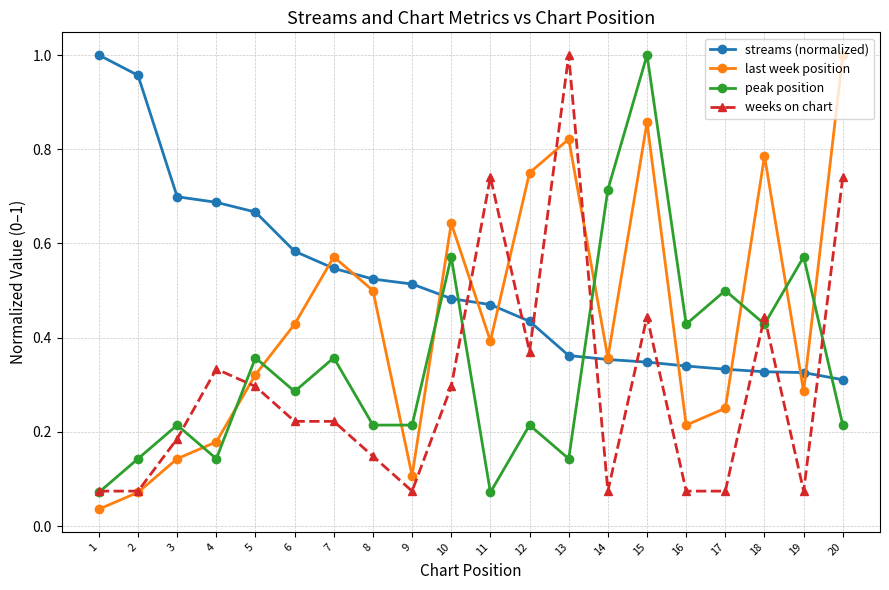

True or false: last week position has more than 0 interior local peaks.

True